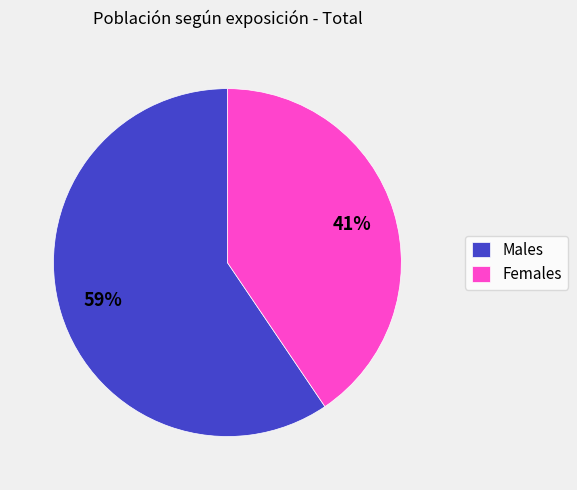

To the nearest percent, what is the average slice percentage?

50%